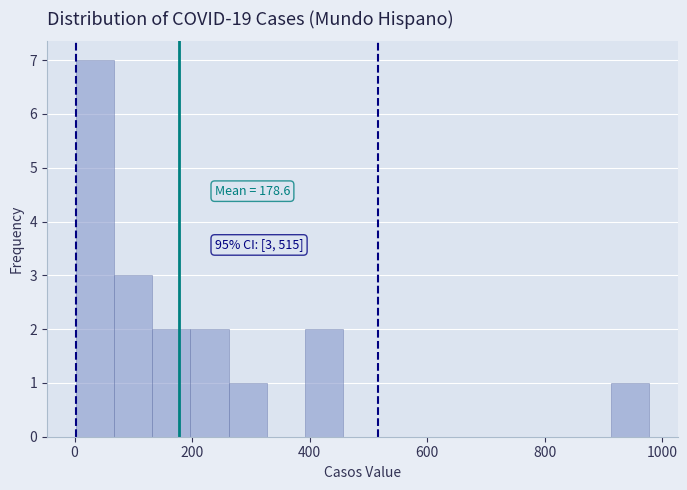

Around what value on the x-axis is the tallest bar? Give the approximate position of its centre, as read against the axis.

40